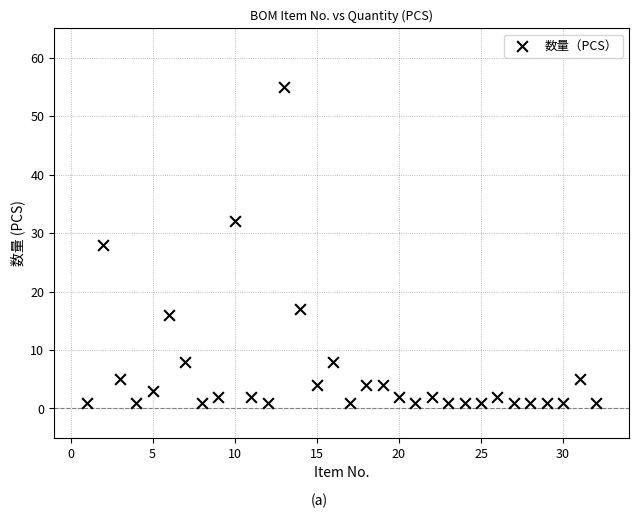

What is the range of Y values (max minus min)?

54